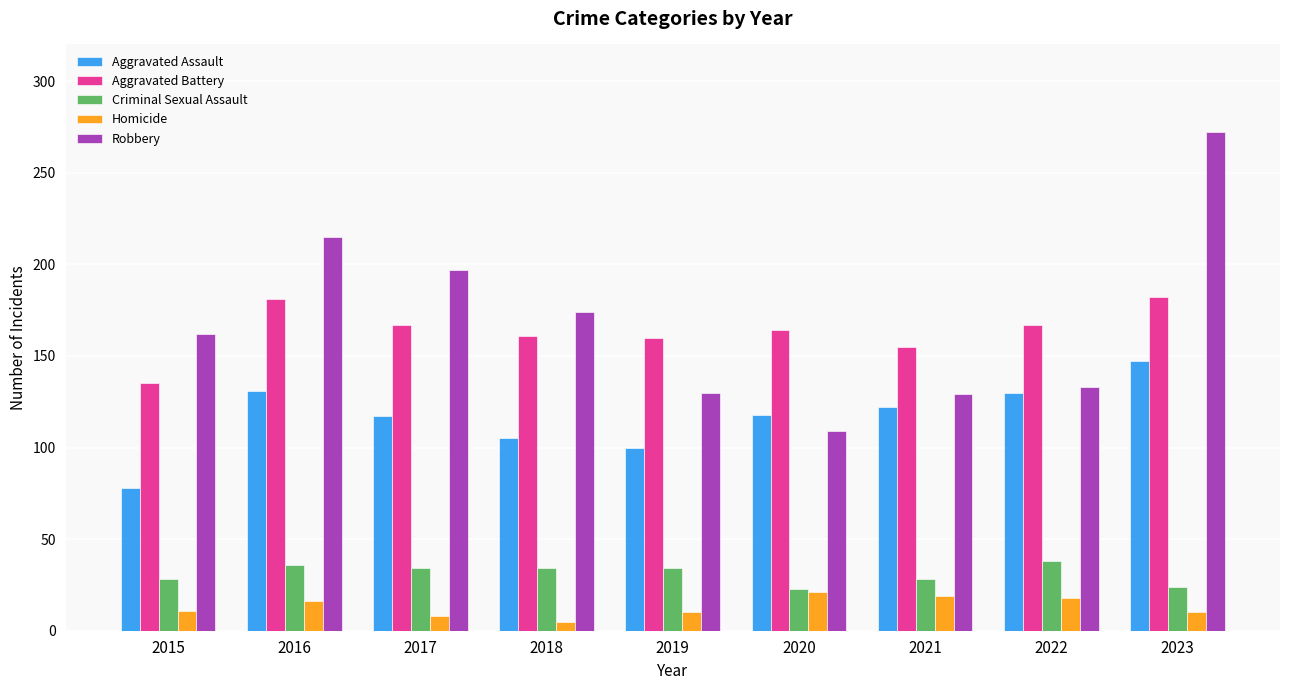

True or false: Robbery has a value of 314 at 2016.

False